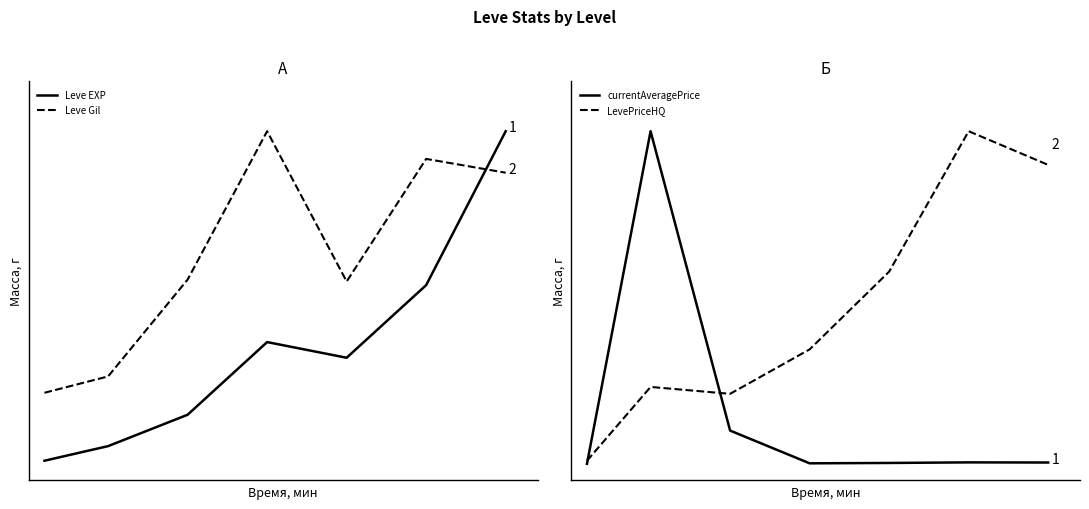

What are all the series names shown in the legend?

Leve EXP, Leve Gil, currentAveragePrice, LevePriceHQ